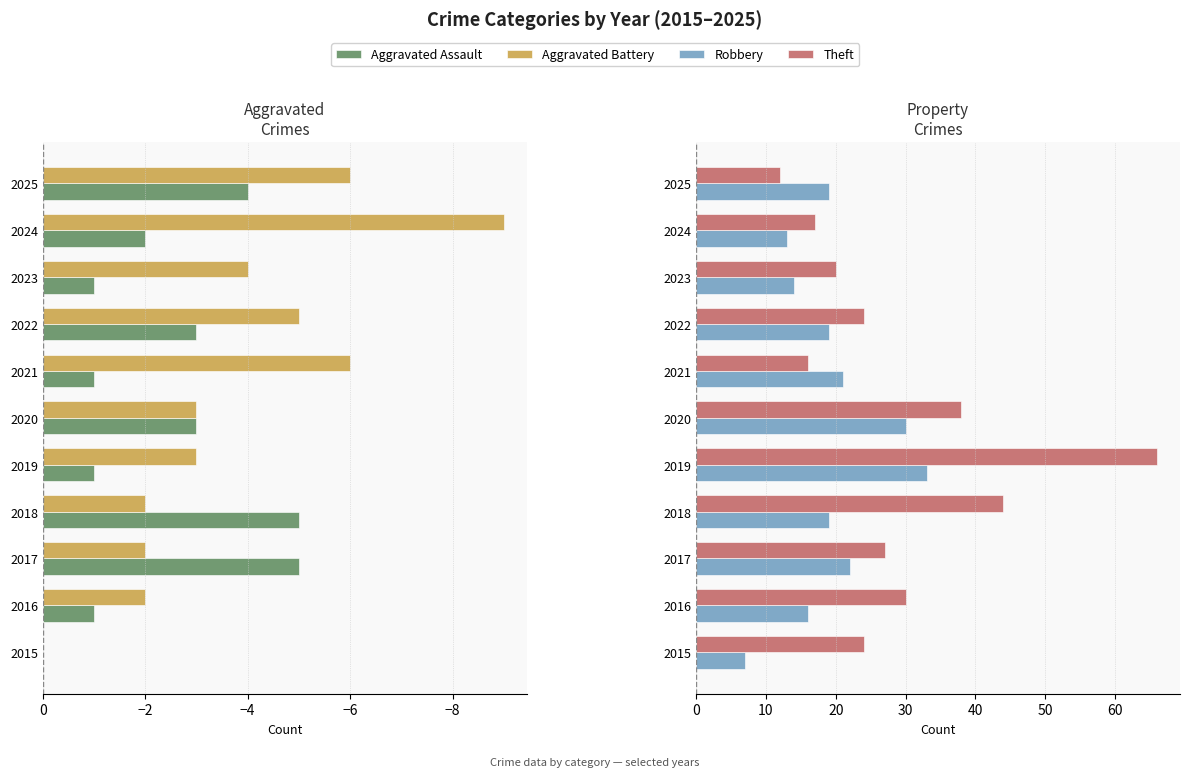

What is the value of the Aggravated Assault bar at the 9th from the left?

-1